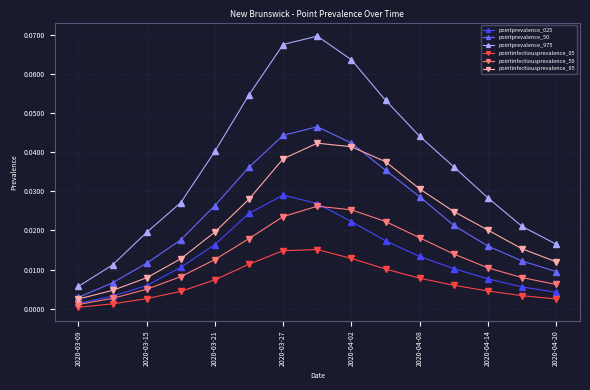

What are all the series names shown in the legend?

pointprevalence_025, pointprevalence_50, pointprevalence_975, pointinfectiousprevalence_05, pointinfectiousprevalence_50, pointinfectiousprevalence_95